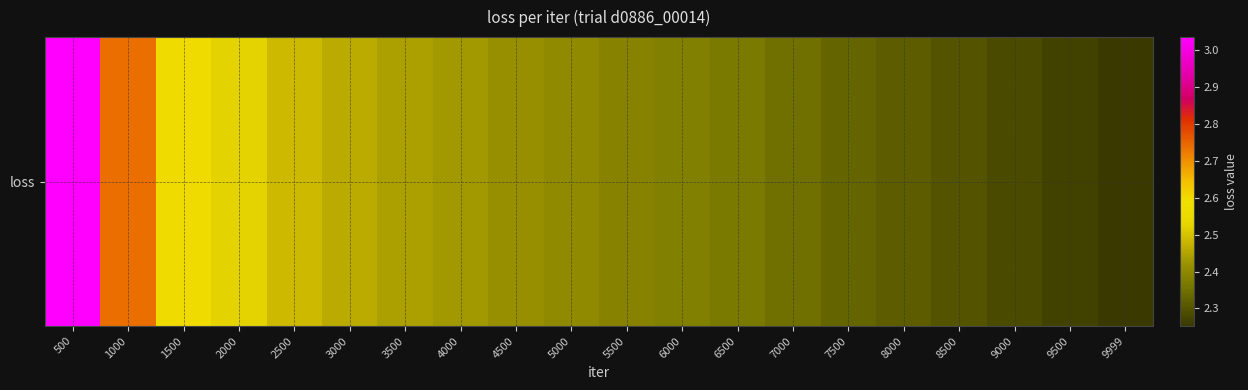

Where is the data nearest to the value 2?

9999